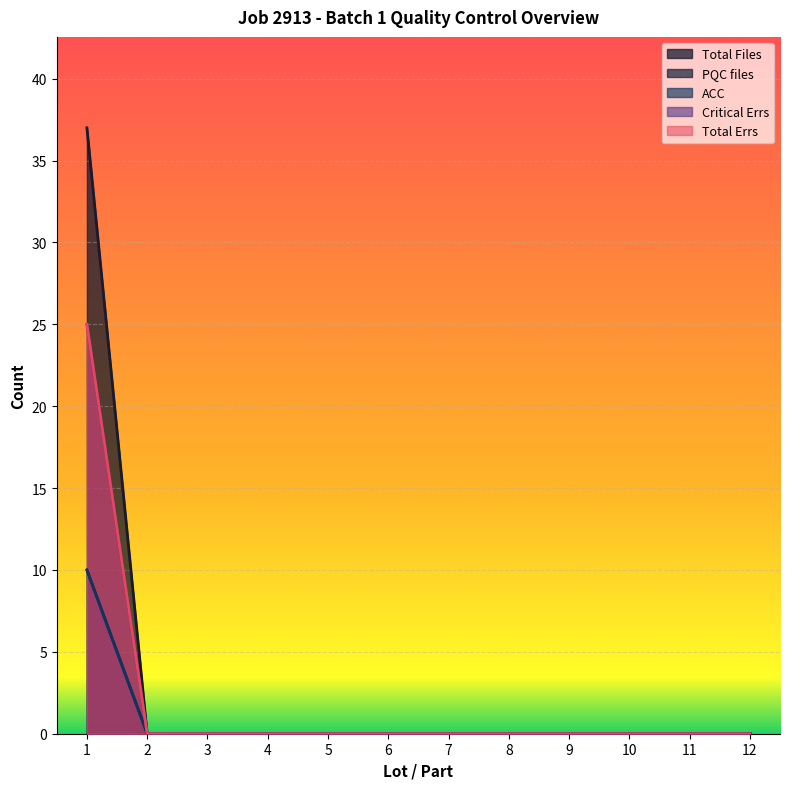

Which label corresponds to the smallest value in the chart?

2